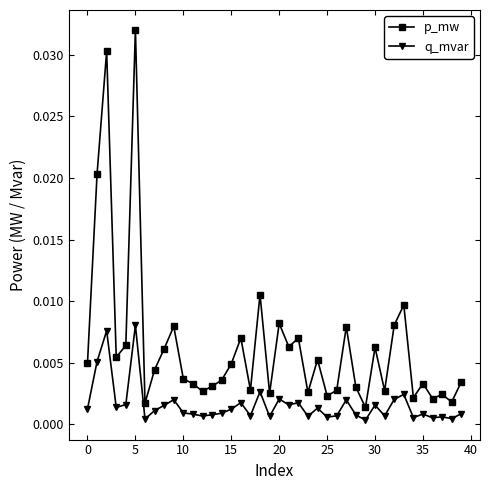

Which series has the largest total across all categories?

p_mw